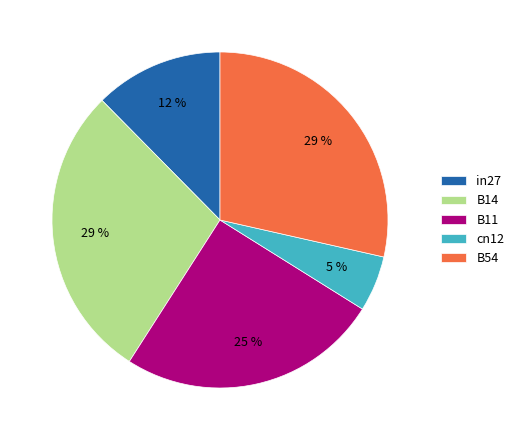

Is in27 the majority of the pie?

No